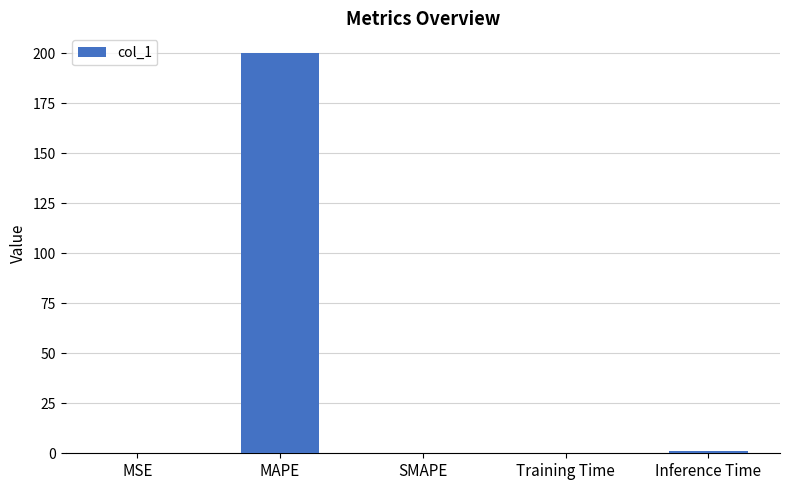

What is the sum of all values?

200.9